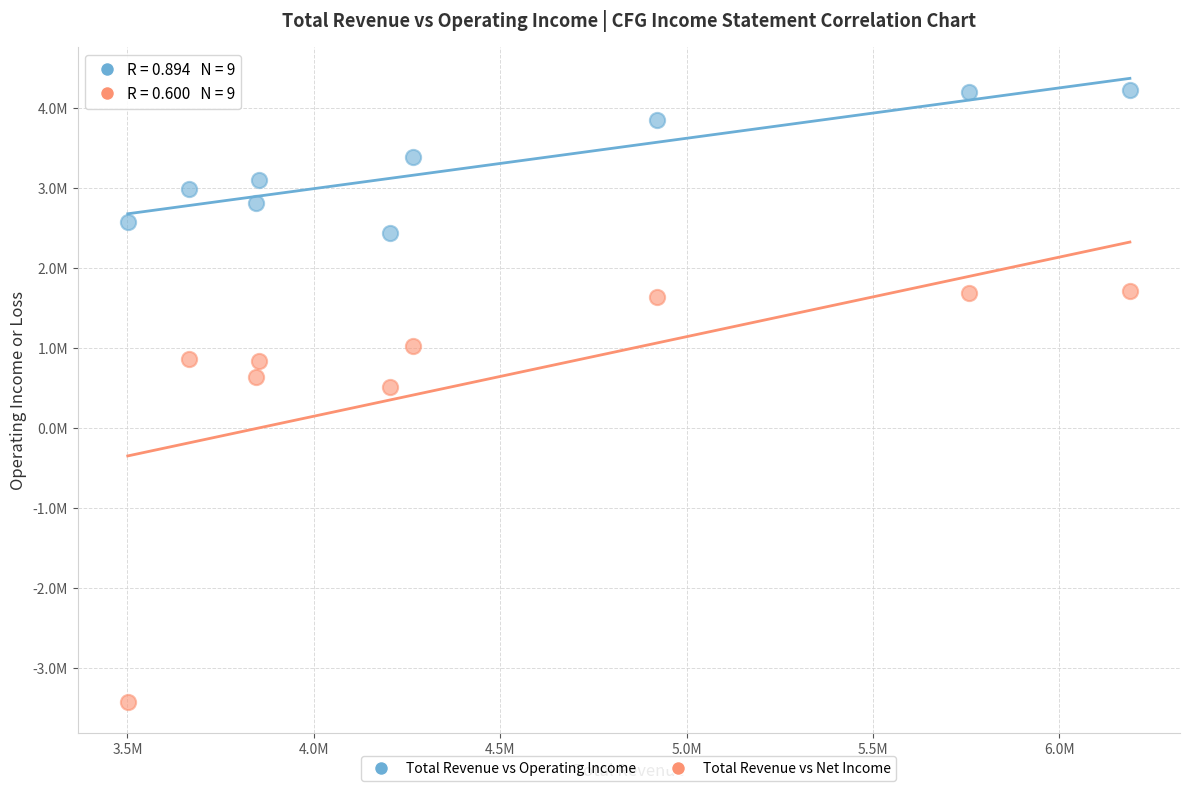

What are all the series names shown in the legend?

Total Revenue vs Operating Income, Total Revenue vs Net Income